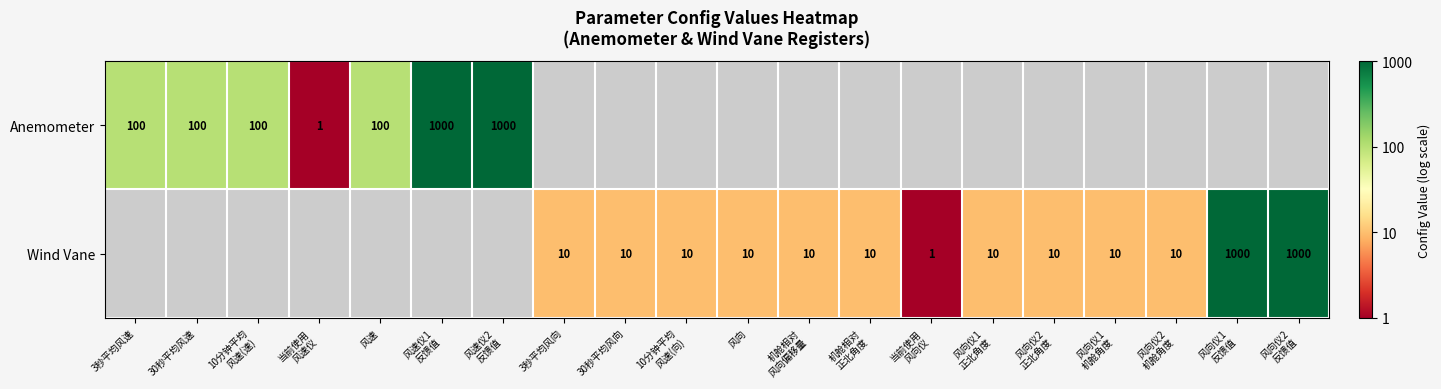

How many data points does each series have?

20